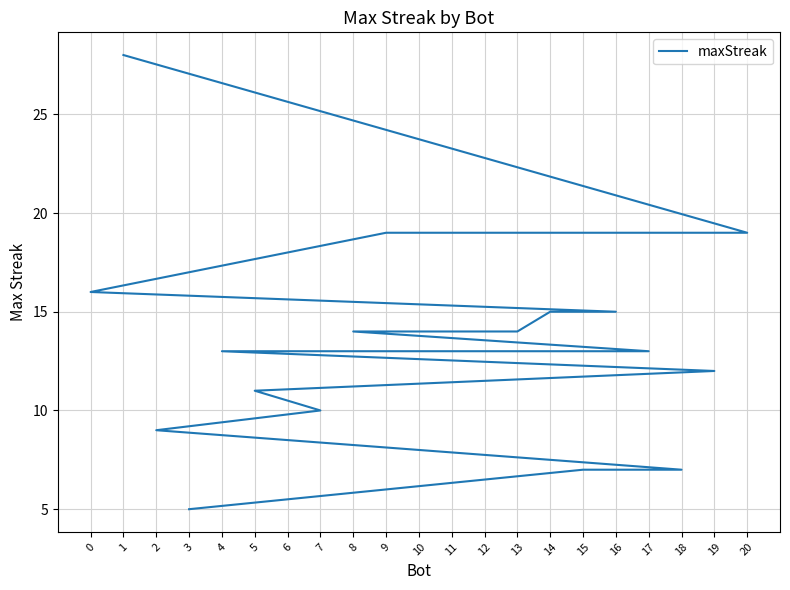

What is the value of the 11th point from the left?

13